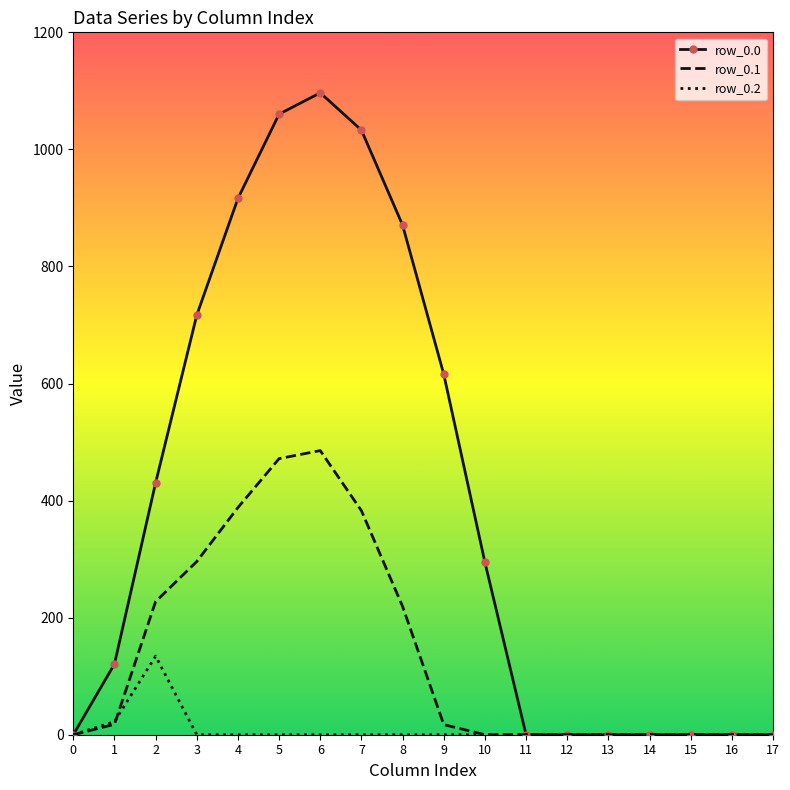

What is the sum of all row_0.1 values?

2505.4